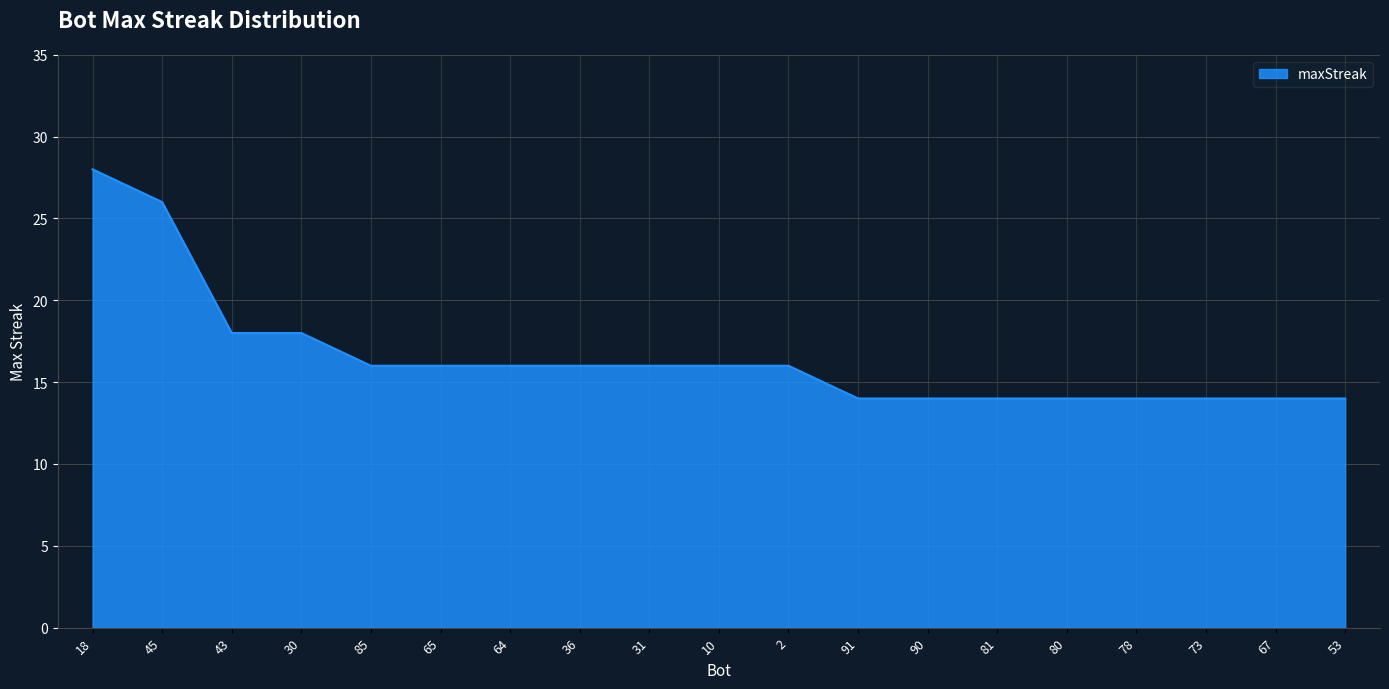

What is the smallest value displayed?

14